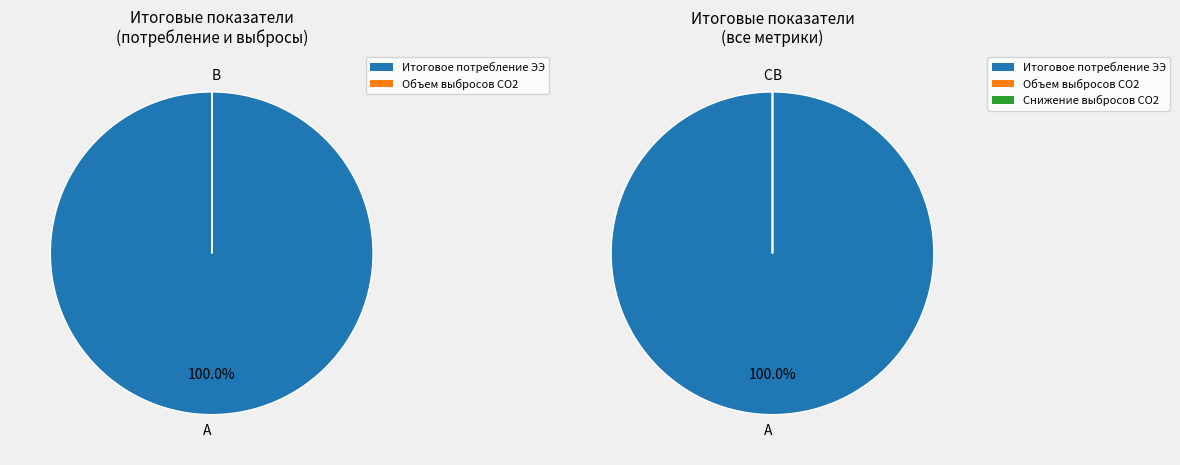

Rank the categories by value from lowest to highest.

Снижение уровня выбросов СO2 кг / год, Объем выбросов CO2 кг. / МВт*ч, Итоговое потребление ЭЭ из сети, кВт*ч